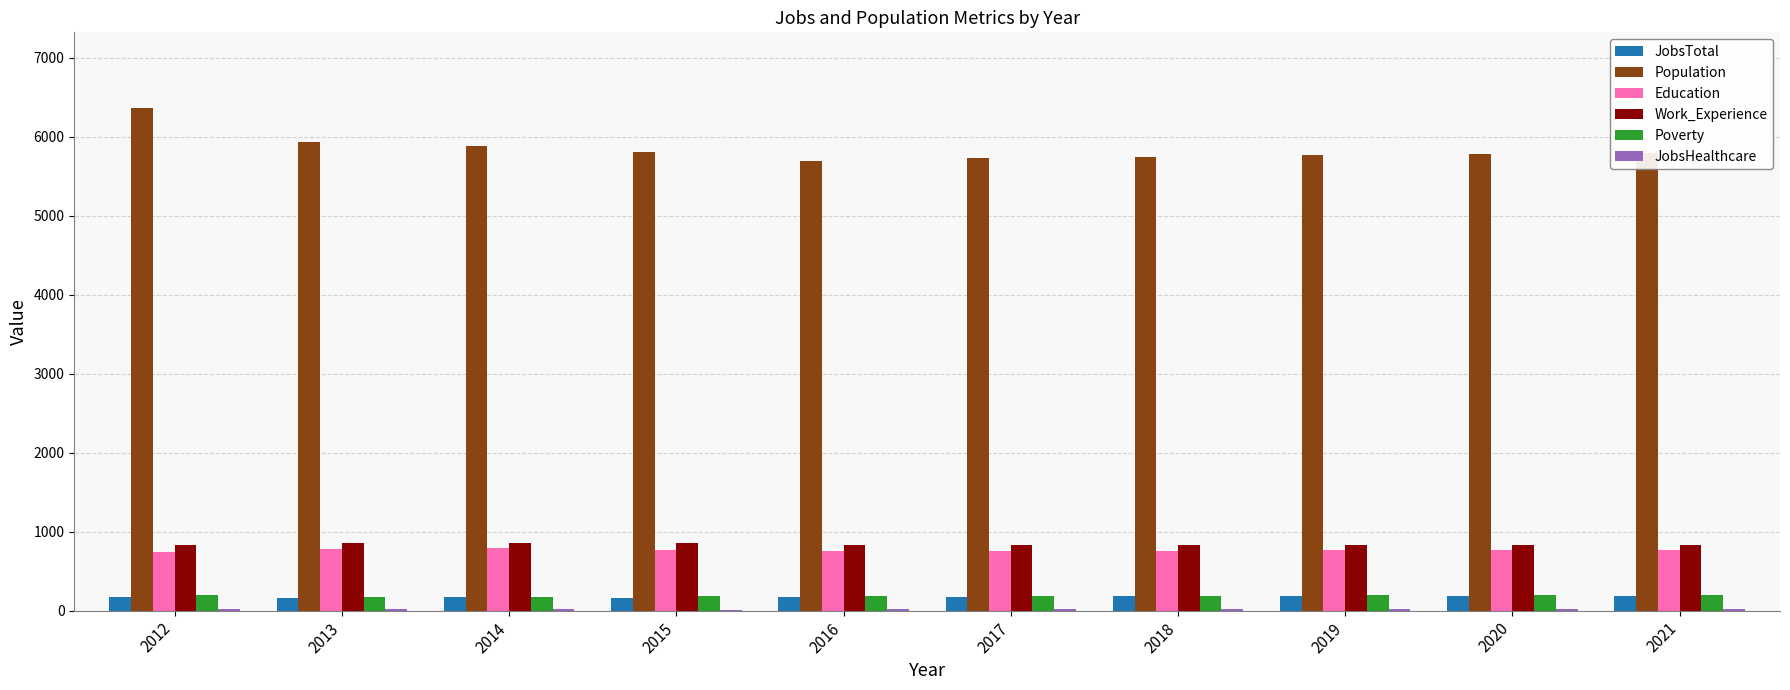

What is the maximum value shown in the chart?

6367